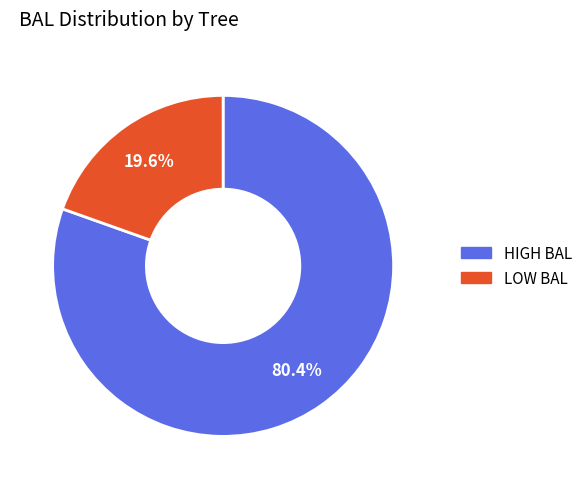

Is there any slice that represents more than half of the pie?

Yes